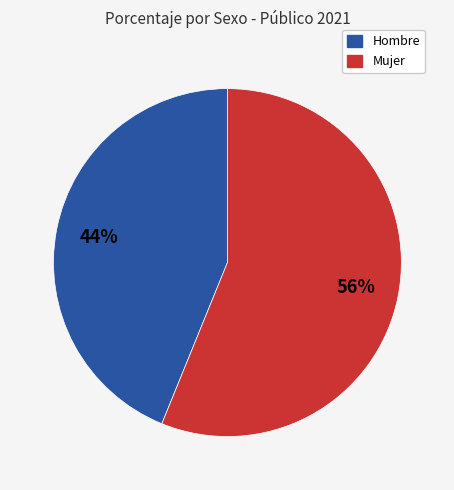

To the nearest percent, what is the difference between the largest and smallest slice percentages?

12%